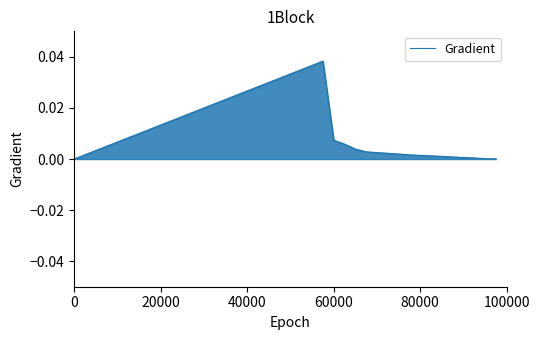

True or false: there are more than 1 points higher than both neighbors.

False